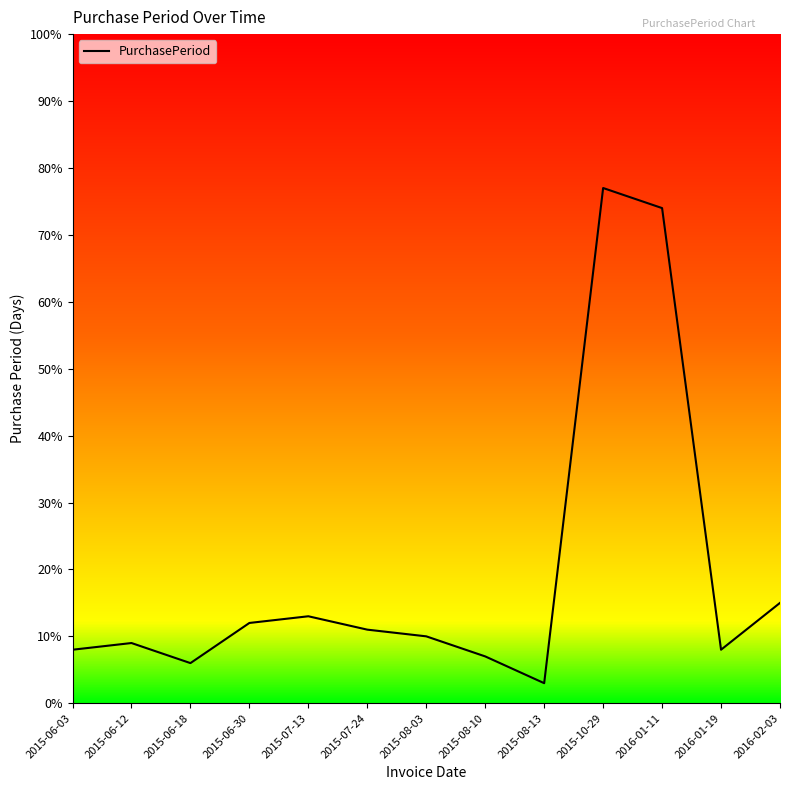

Which label corresponds to the largest value in the chart?

2015-10-29